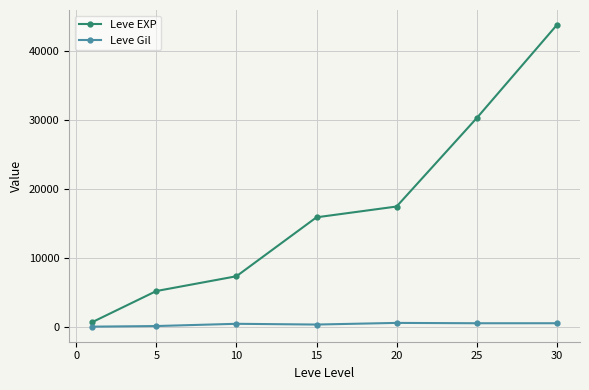

What are all the series names shown in the legend?

Leve EXP, Leve Gil